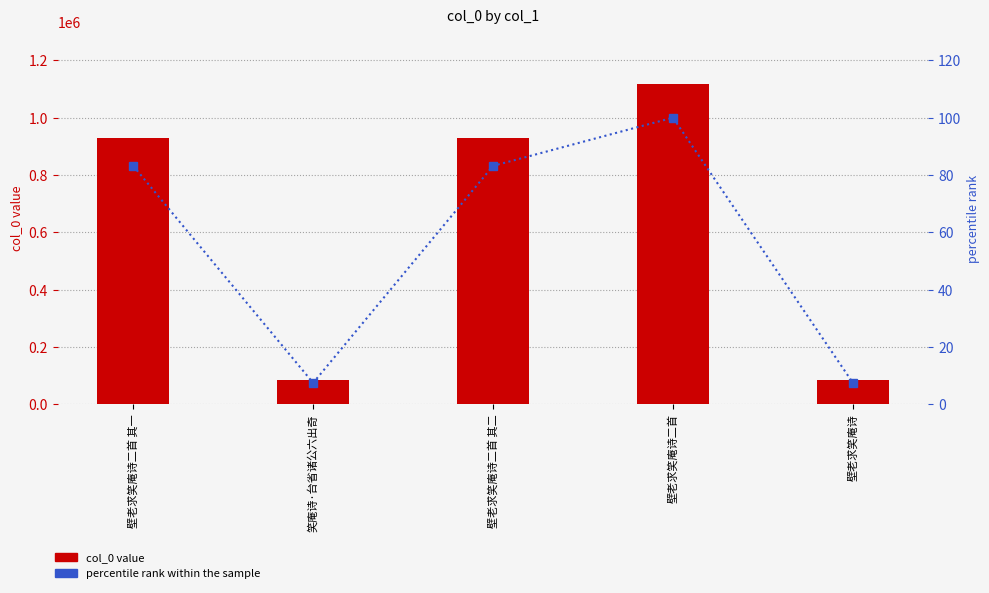

What position from the left is 笑庵诗·台省诸公六出奇?

2